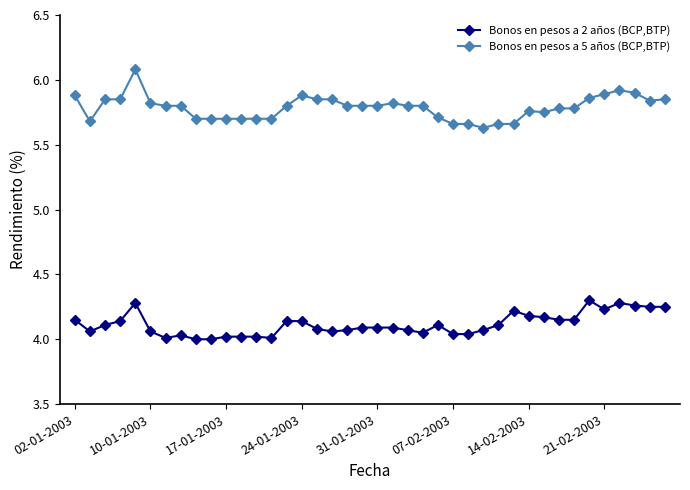

Rank the series by their maximum value, from lowest to highest.

Bonos en pesos a 2 años (BCP,BTP), Bonos en pesos a 5 años (BCP,BTP)